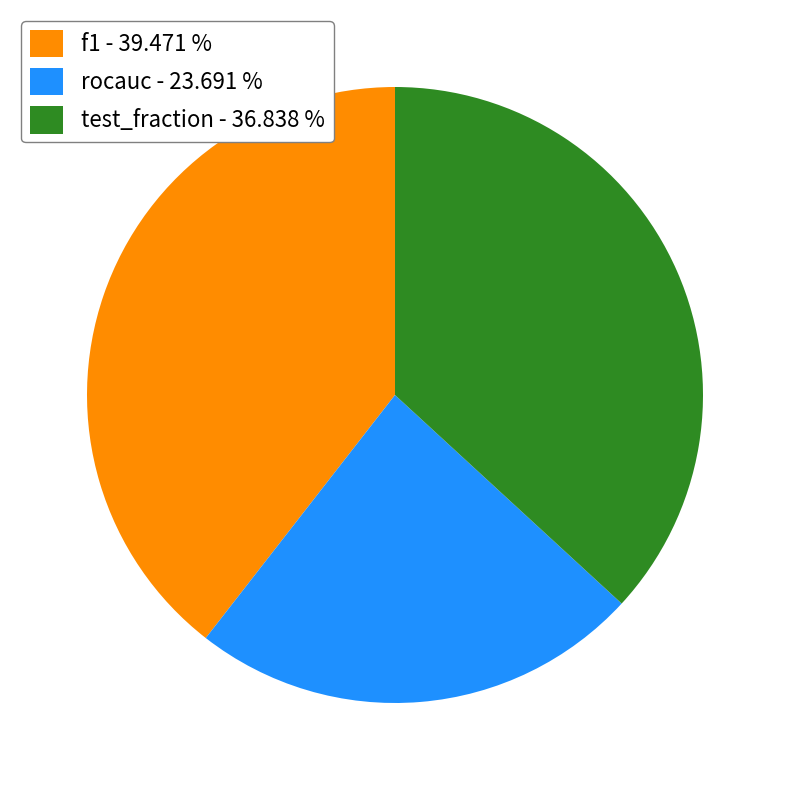

Rank the categories by value from lowest to highest.

rocauc - 23.691 %, test_fraction - 36.838 %, f1 - 39.471 %